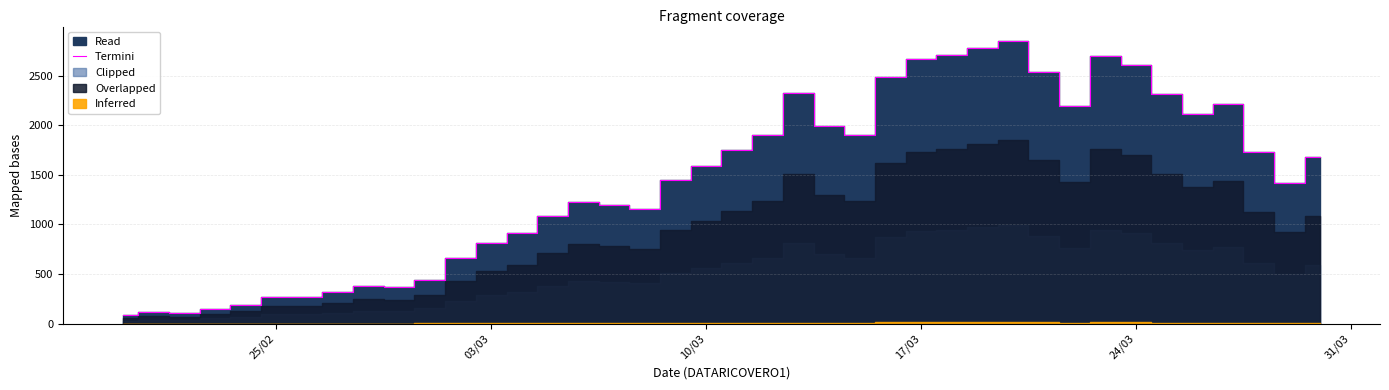

What is the highest value of the Termini series?

2852